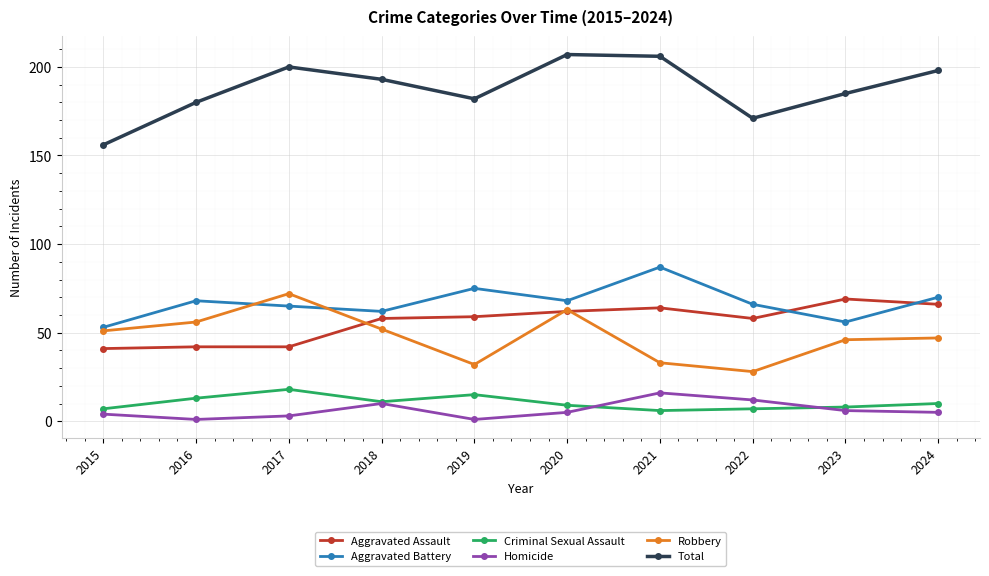

Where does the Total series first go above 193?

2017